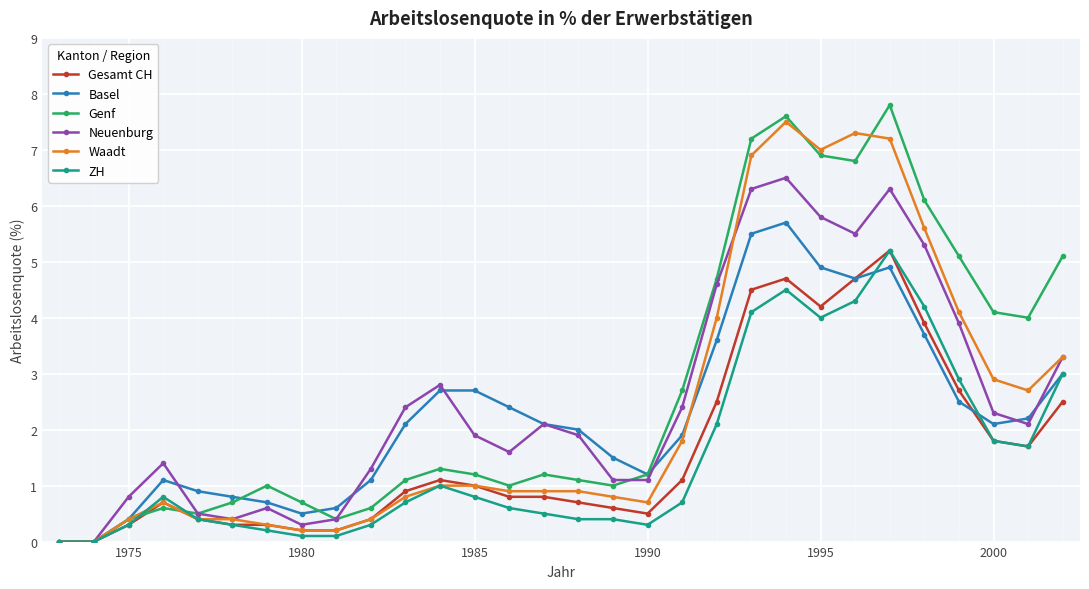

True or false: Genf has more than 0 interior local peaks.

True